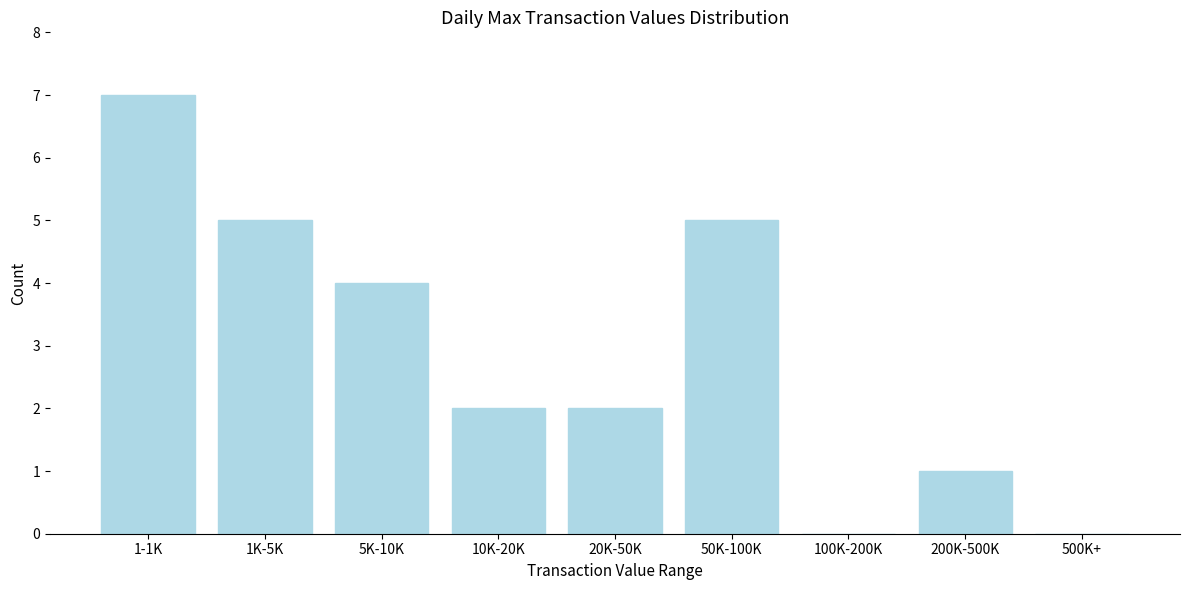

Reading right to left, extract all data points from this chart.

500K+=0	200K-500K=1	100K-200K=0	50K-100K=5	20K-50K=2	10K-20K=2	5K-10K=4	1K-5K=5	1-1K=7